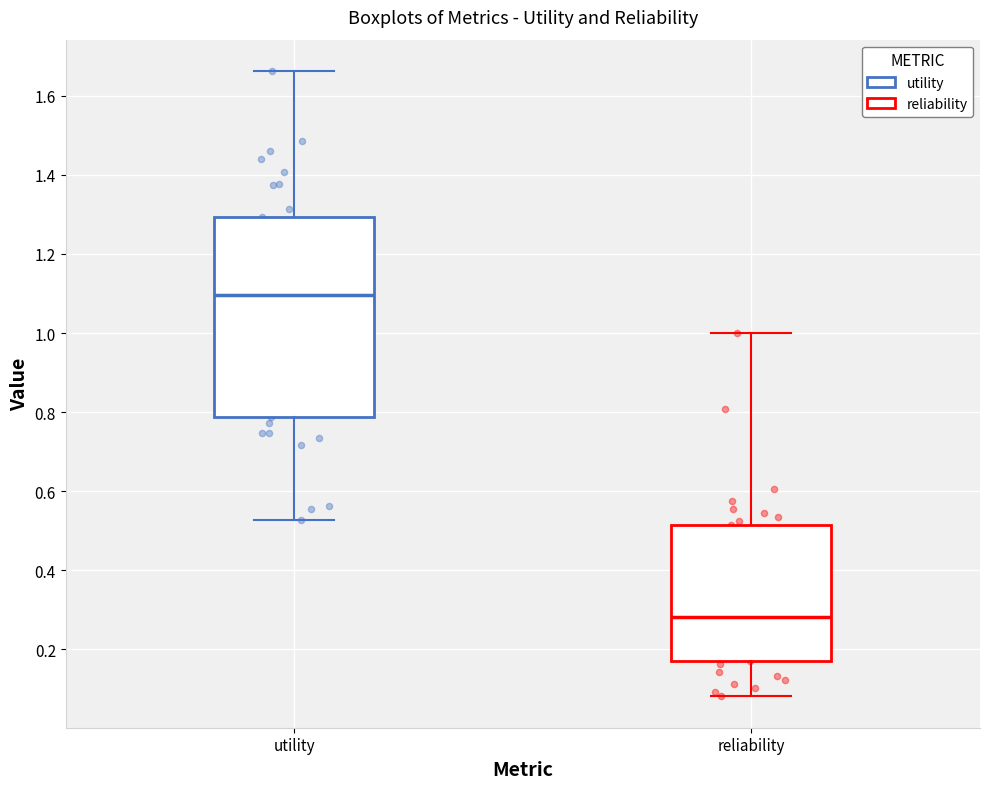

Which box's median line is the lowest?

reliability